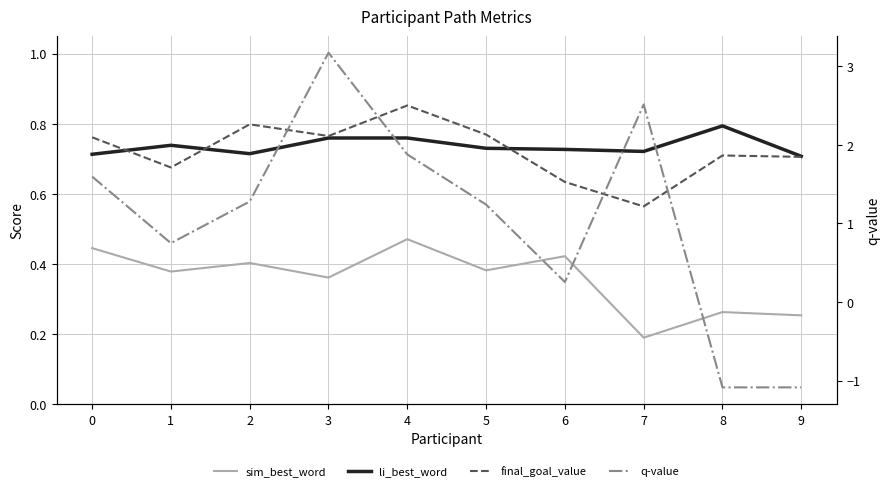

Reading left to right, list all the values displayed in this chart.

sim_best_word: 0=0.4	1=0.4	2=0.4	3=0.4	4=0.5	5=0.4	6=0.4	7=0.2	8=0.3	9=0.3
li_best_word: 0=0.7	1=0.7	2=0.7	3=0.8	4=0.8	5=0.7	6=0.7	7=0.7	8=0.8	9=0.7
final_goal_value: 0=0.8	1=0.7	2=0.8	3=0.8	4=0.9	5=0.8	6=0.6	7=0.6	8=0.7	9=0.7
q-value: 0=1.6	1=0.7	2=1.3	3=3.2	4=1.9	5=1.2	6=0.3	7=2.5	8=-1.1	9=-1.1